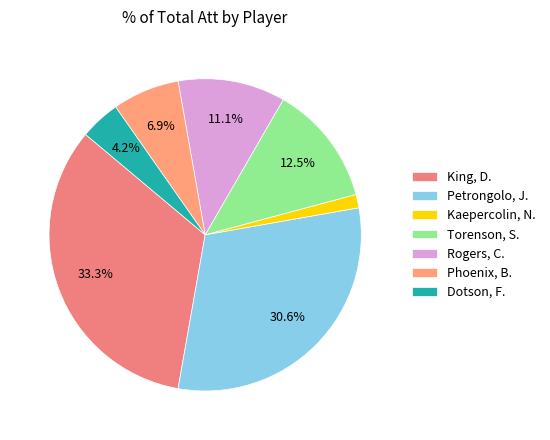

Is there a majority slice in this chart?

No